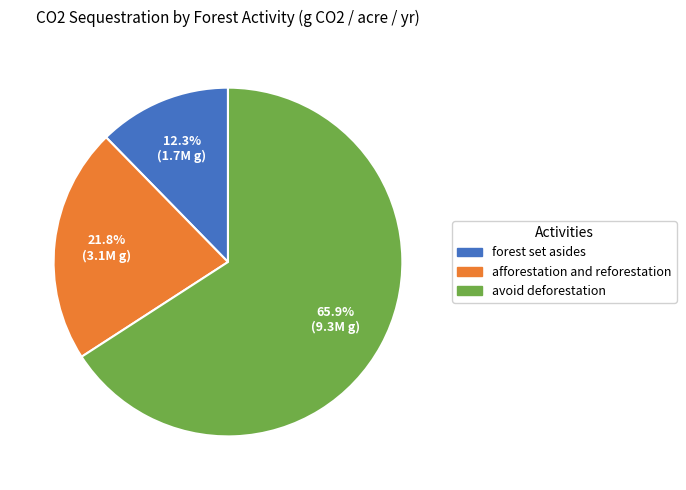

Is the sum of avoid deforestation and afforestation and reforestation greater than half?

Yes